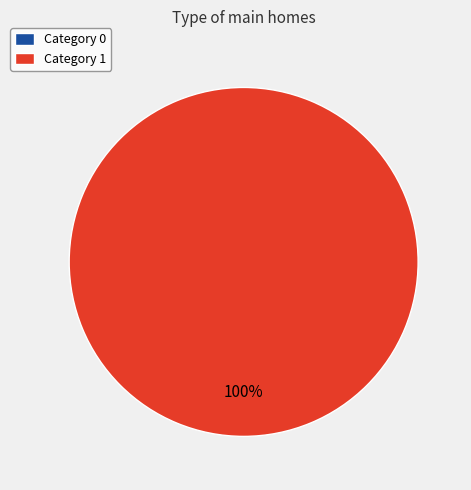

What is the total percentage of 1 and 0?

100.0%